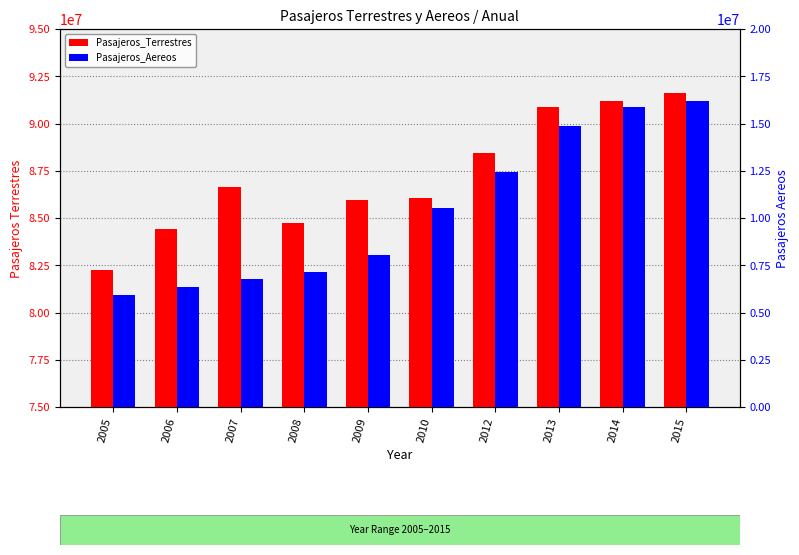

At how many categories does at least one series exceed 30693649?

10